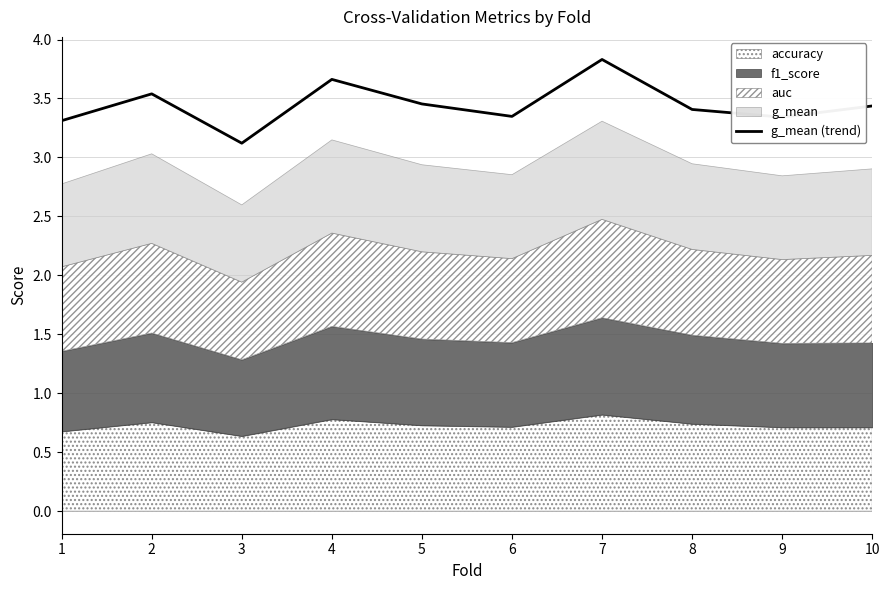

Reading left to right, extract all data points from this chart.

3.3	3.5	3.1	3.7	3.5	3.3	3.8	3.4	3.3	3.4